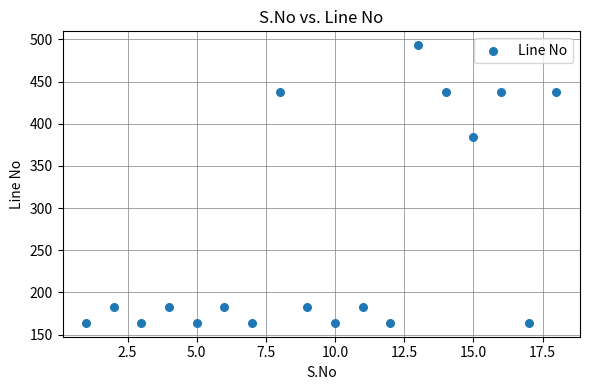

What Y value in the scatter plot is closest to 328?

384